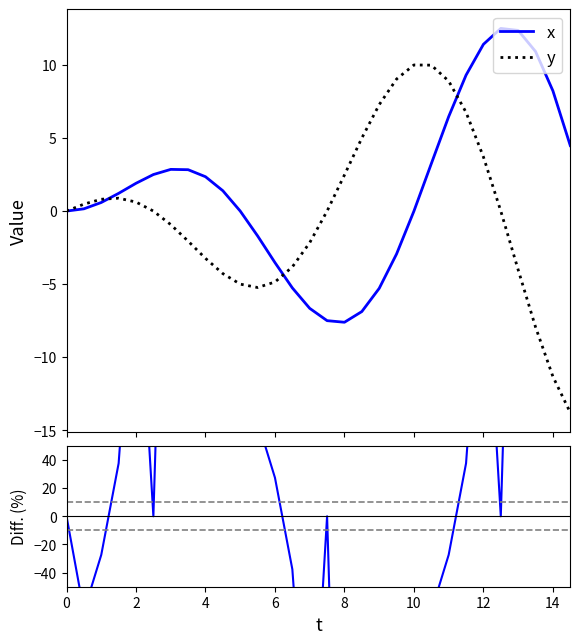

What is the maximum value for y?

10.0